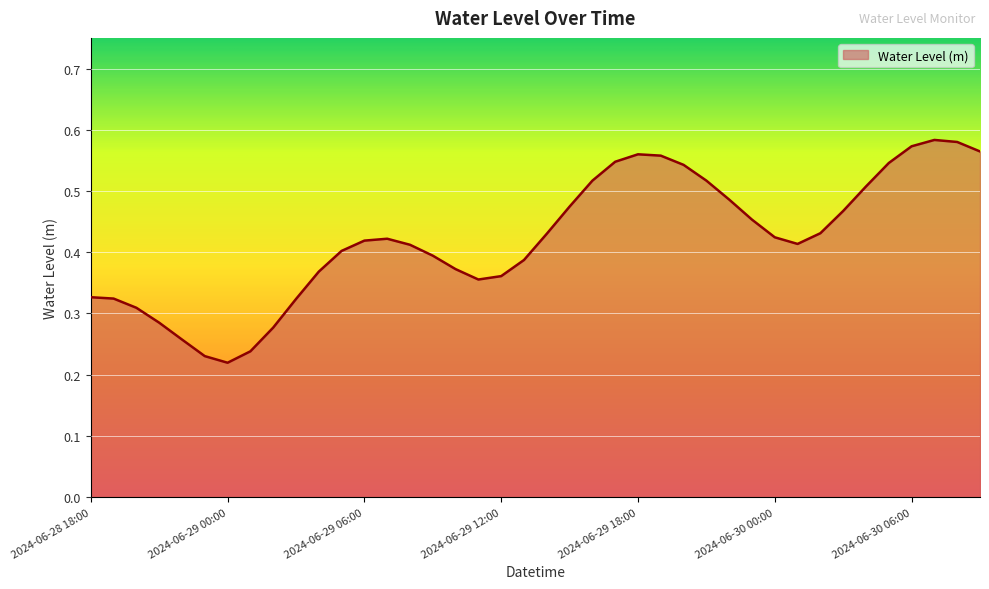

Does the chart have visible grid lines?

Yes